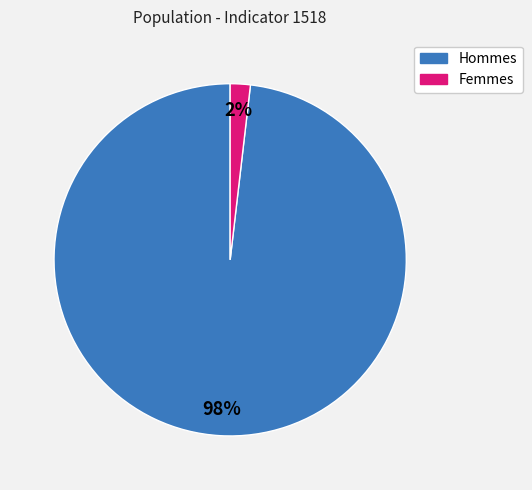

Does any single category account for the majority?

Yes